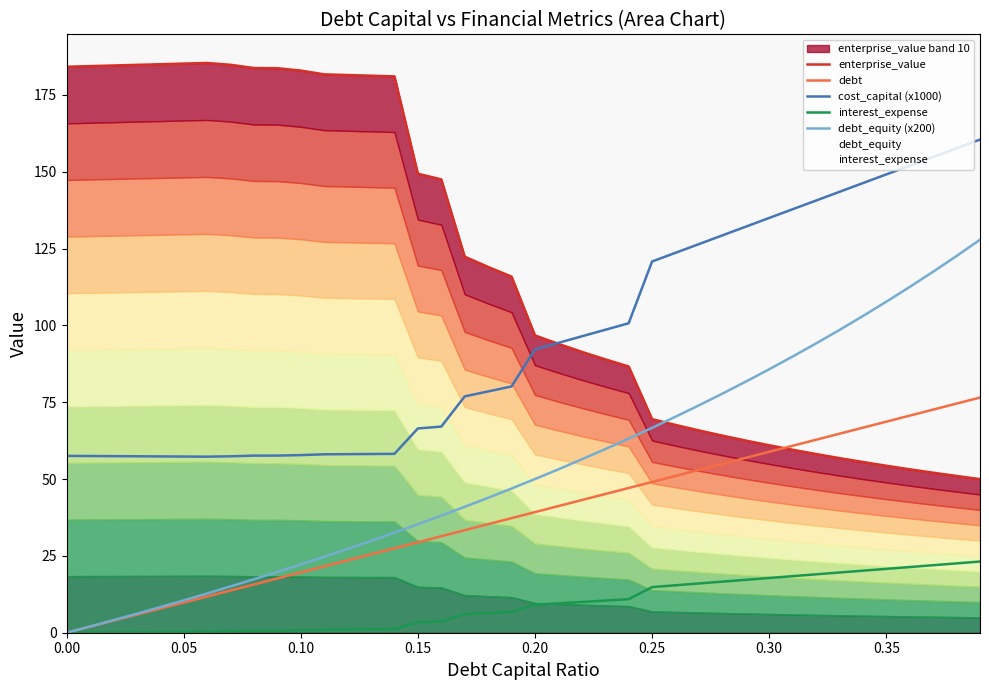

Which series has the widest spread of values?

enterprise_value